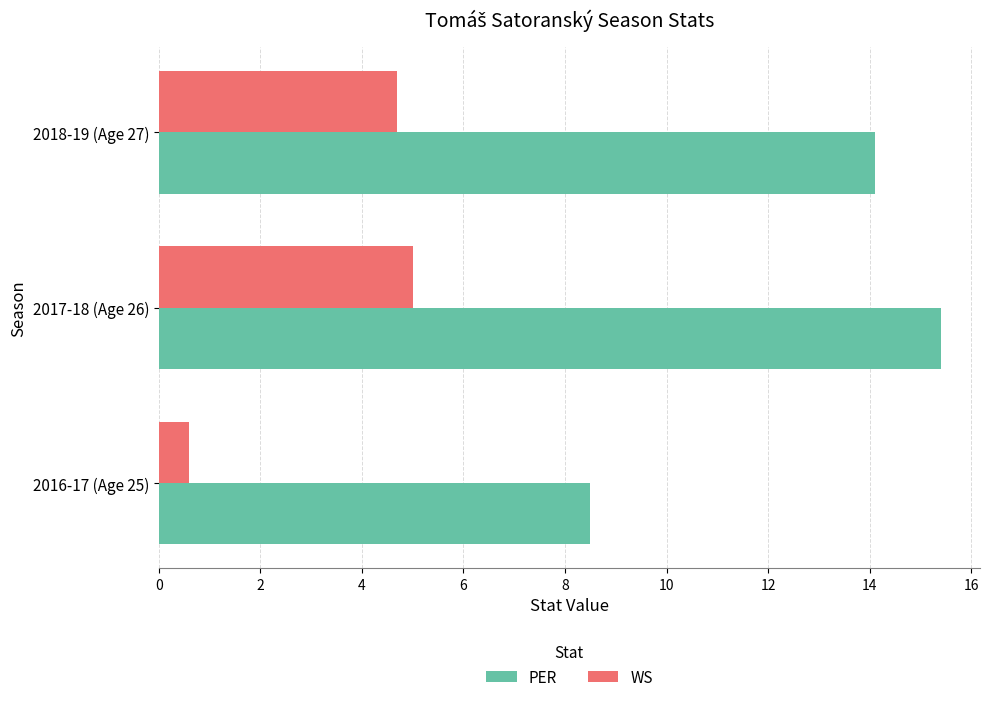

How many distinct data groups are displayed?

2